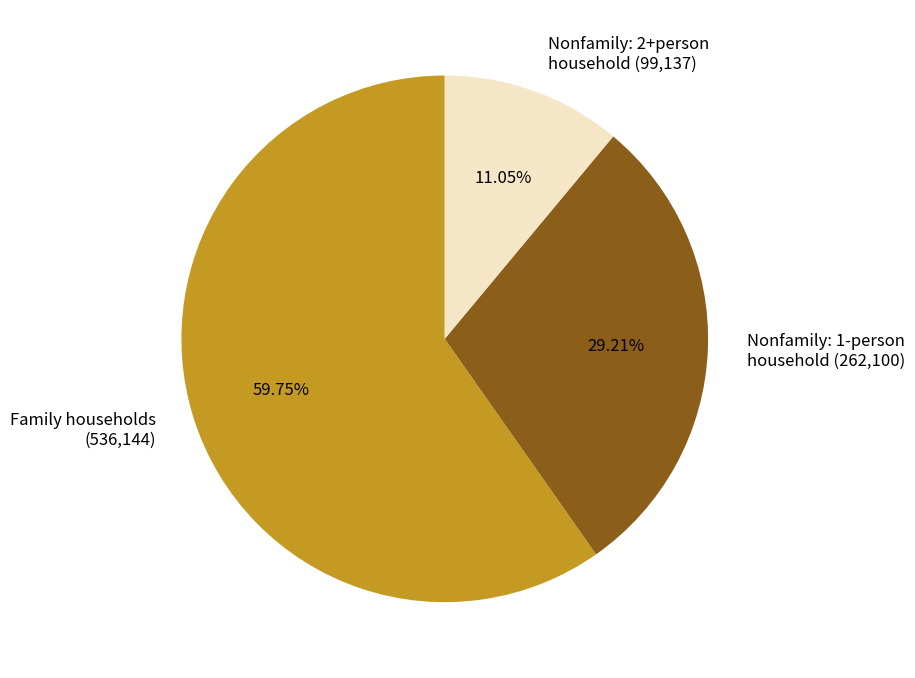

Is there any slice that represents more than half of the pie?

Yes